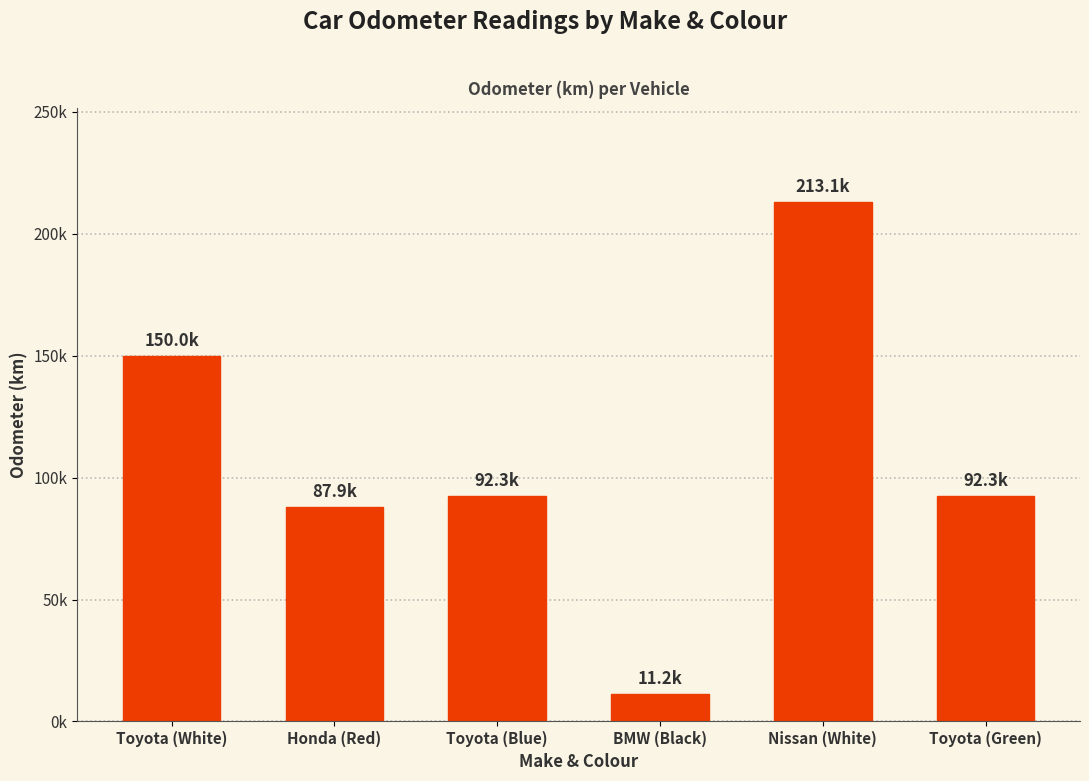

Are the bars horizontal?

No